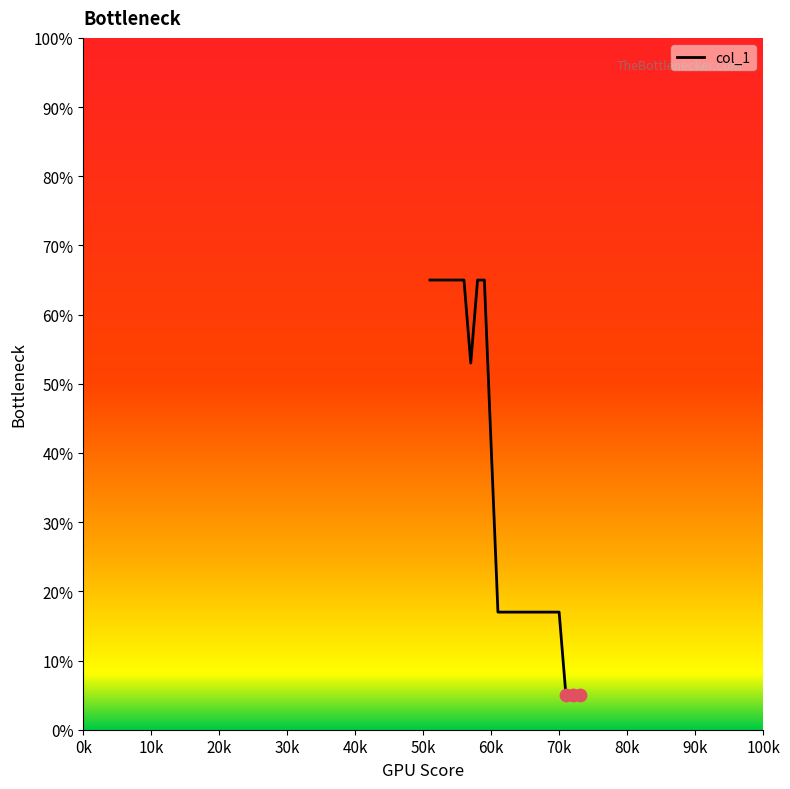

What is the difference between the maximum and minimum values?

60